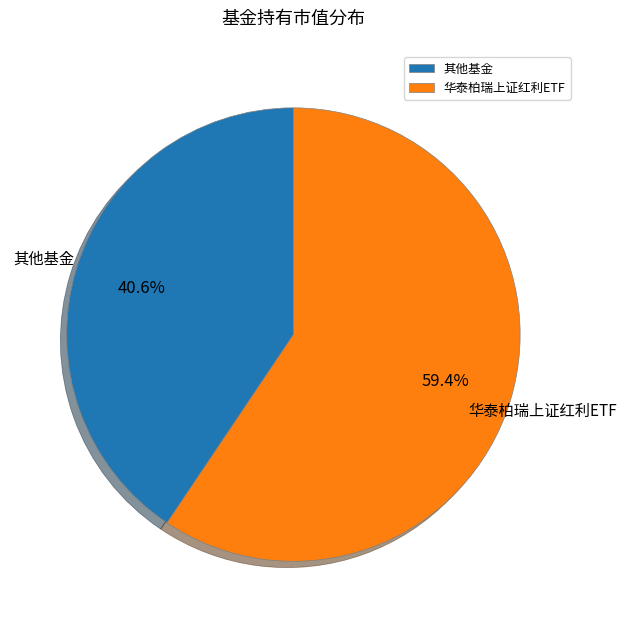

Is there a majority slice in this chart?

Yes